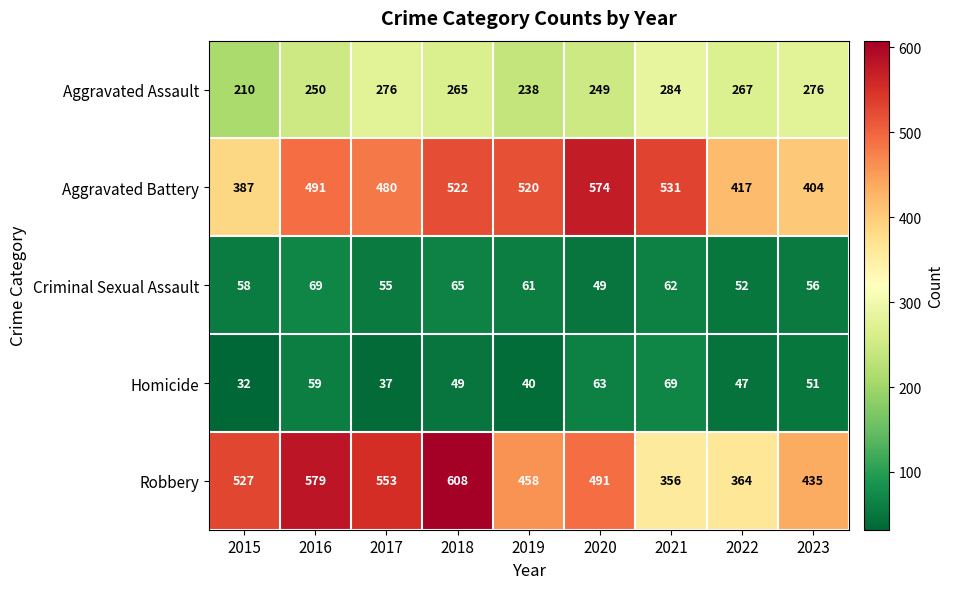

Where is Aggravated Battery nearest to the value 480?

2017